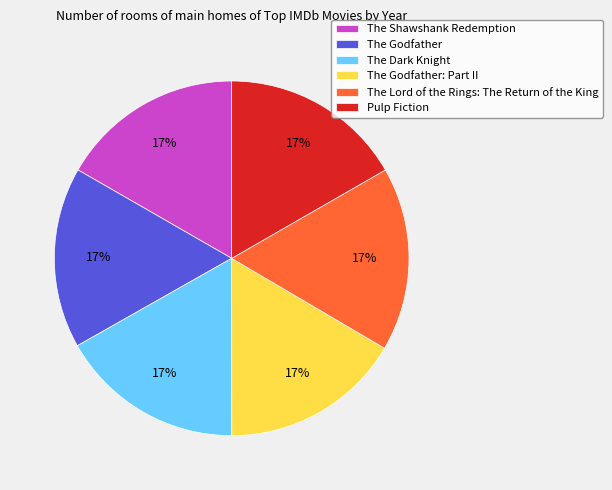

Combined, do Pulp Fiction and The Lord of the Rings: The Return of the King account for over 50%?

No